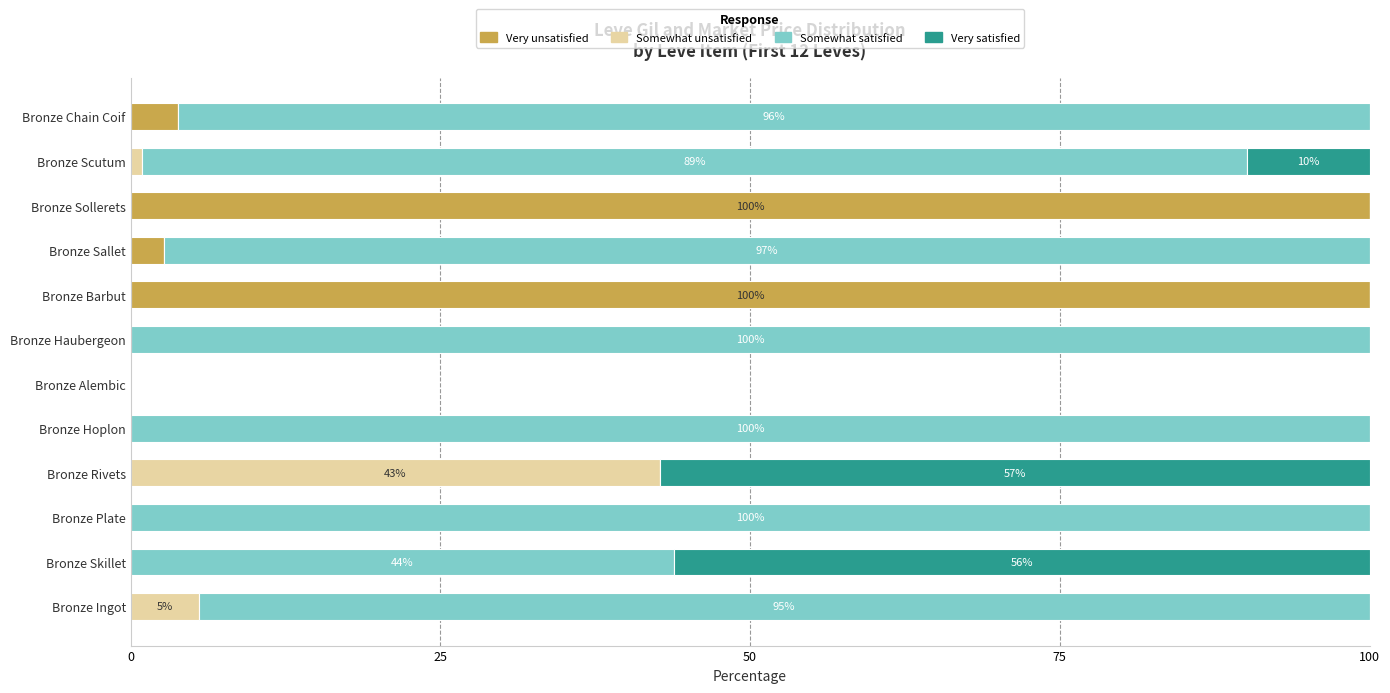

How many series are shown in this chart?

4